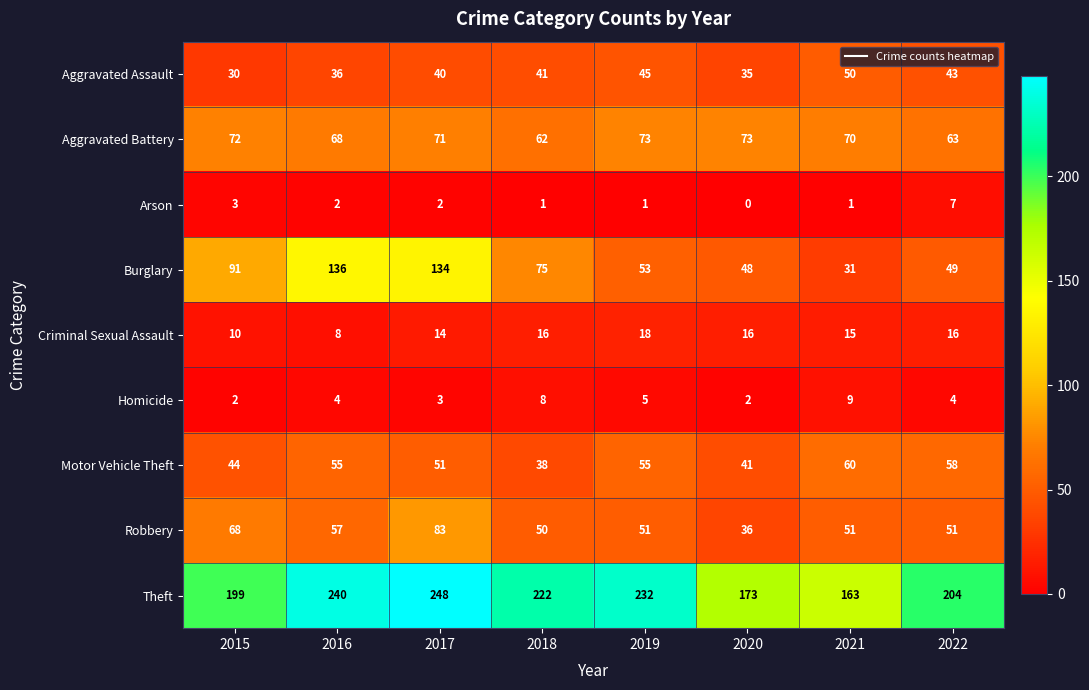

The Aggravated Battery series shows 118 at 2016. True or false?

False